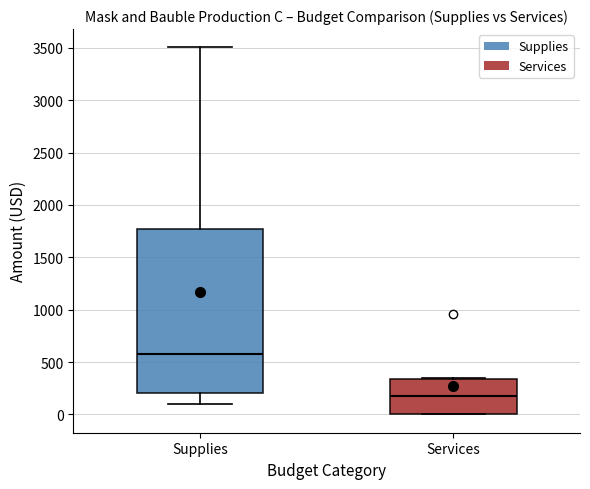

Reading left to right, read every box against the y-axis: the position of its median line, the range the box covers, and the ends of its whiskers. The values are not printed on the chart, so give them approximately, as read against the axis.

Supplies: median 600, box 200 to 1750, whiskers 100 to 3500
Services: median 150, box 0 to 350, whiskers 0 to 350